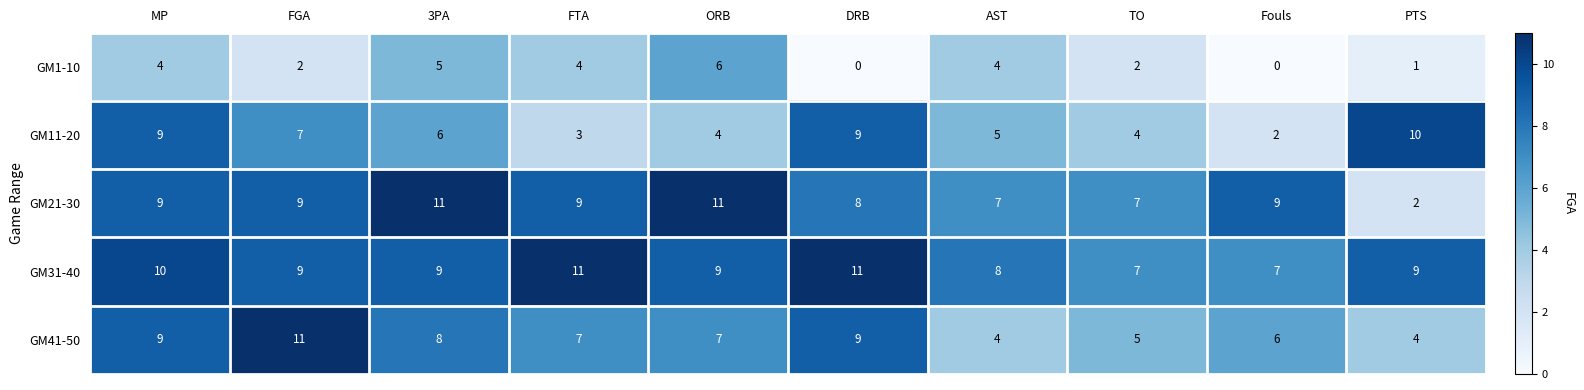

Rank the series at Fouls from highest to lowest value.

GM21-30, GM31-40, GM41-50, GM11-20, GM1-10